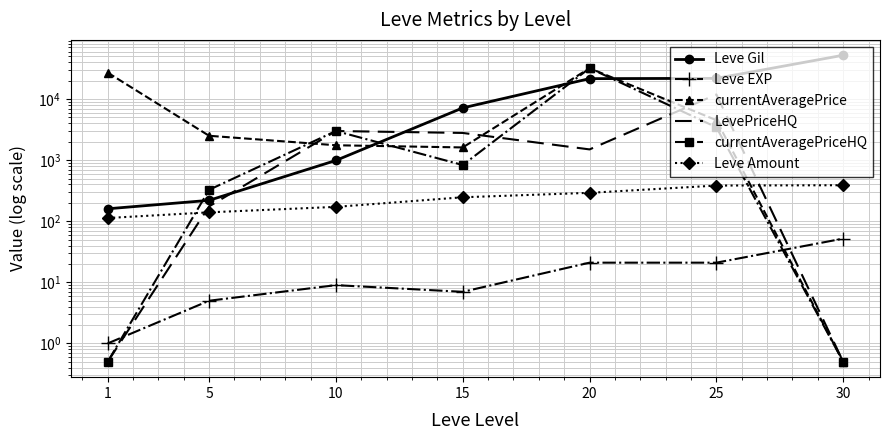

Reading left to right, what are all the values shown in this chart?

Leve Gil: 160.0	220.0	990.0	7170.0	21600.0	21830.0	52220.0
Leve EXP: 1.0	5.0	9.0	7.0	21.0	21.0	52.0
currentAveragePrice: 27128.0	2507.0	1754.0	1615.7	32000.0	4512.9	0.5
LevePriceHQ: 0.5	175.0	3000.0	2790.0	1500.0	11895.0	0.5
currentAveragePriceHQ: 0.5	327.3	3000.0	832.8	32000.0	3458.3	0.5
Leve Amount: 113.0	140.0	172.0	247.0	292.0	384.0	389.0